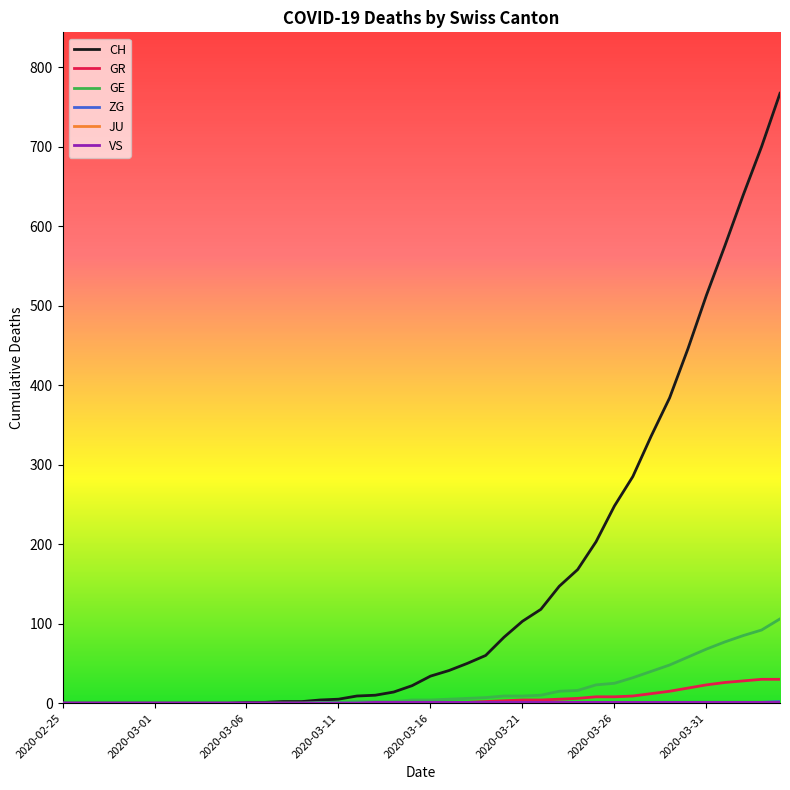

What is the greatest value displayed?

767